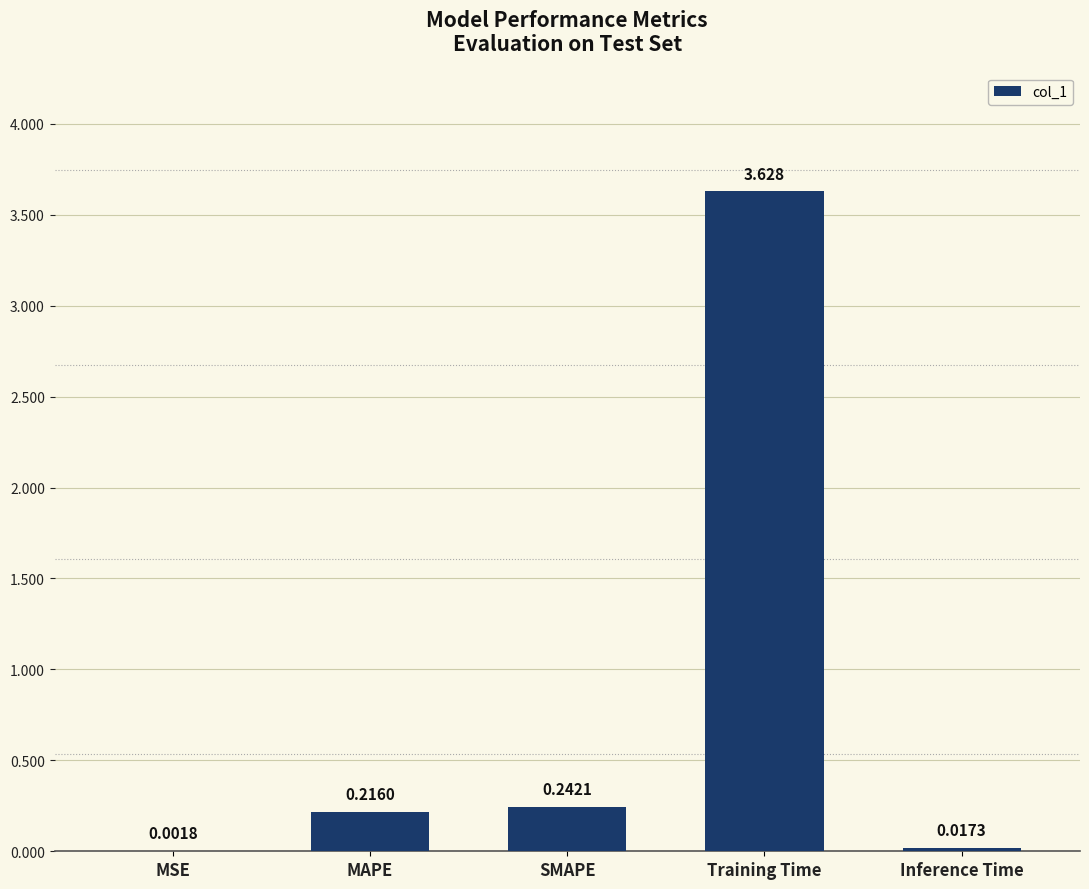

Where is the data nearest to the value 1?

SMAPE